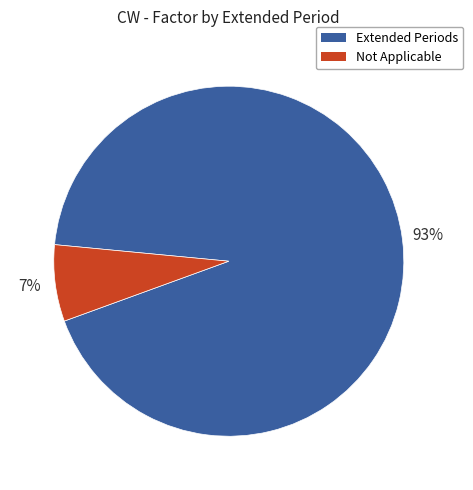

What percentage is the Extended Periods slice, to the nearest percent?

93%